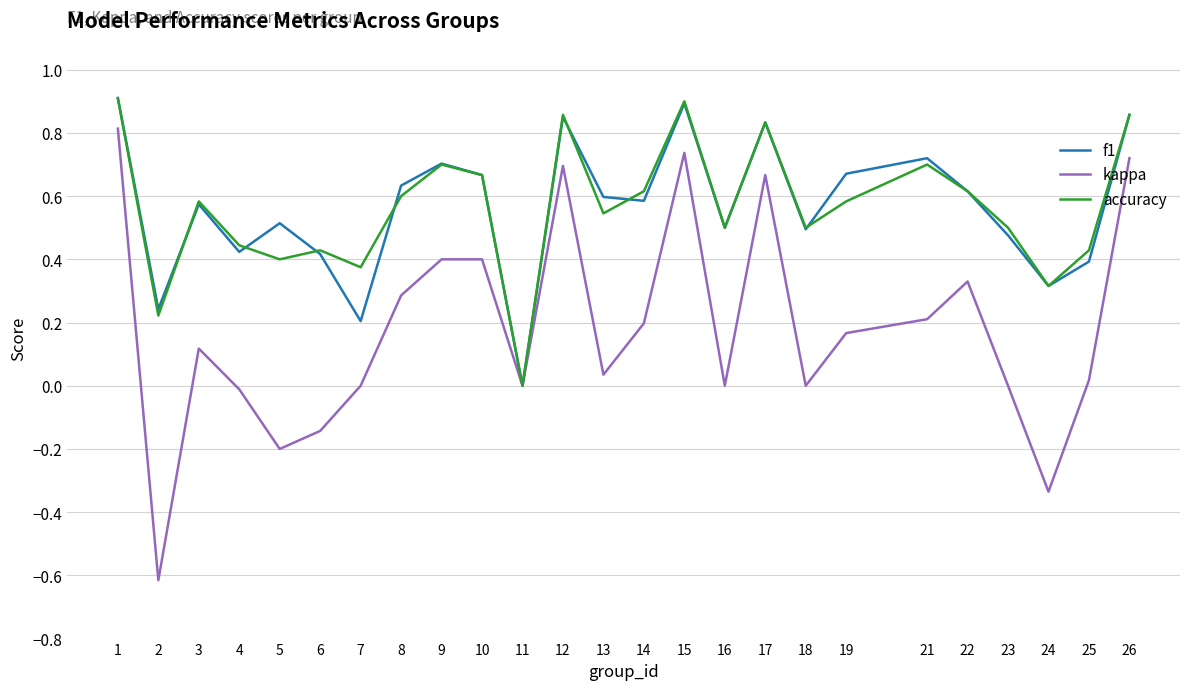

In accuracy, how many points are higher than both neighbors (excluding endpoints)?

7